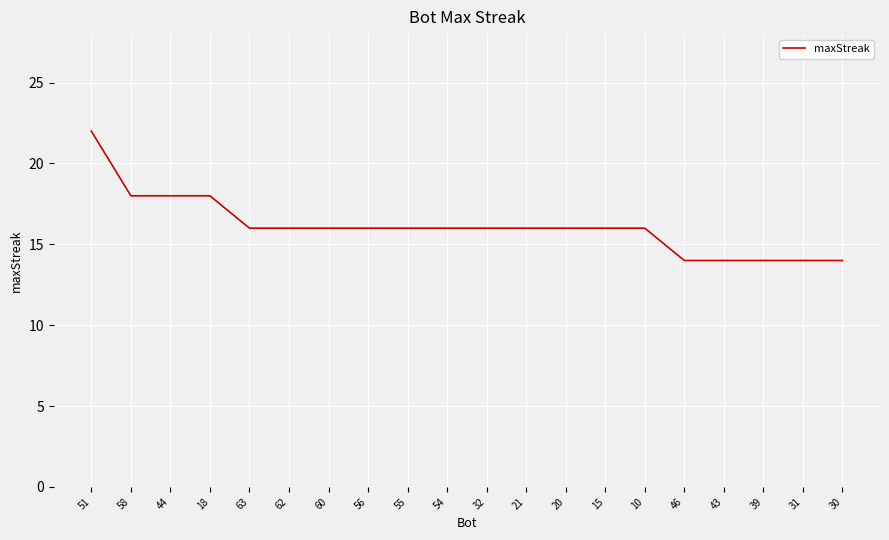

Is this an area chart (filled region under the line)?

No